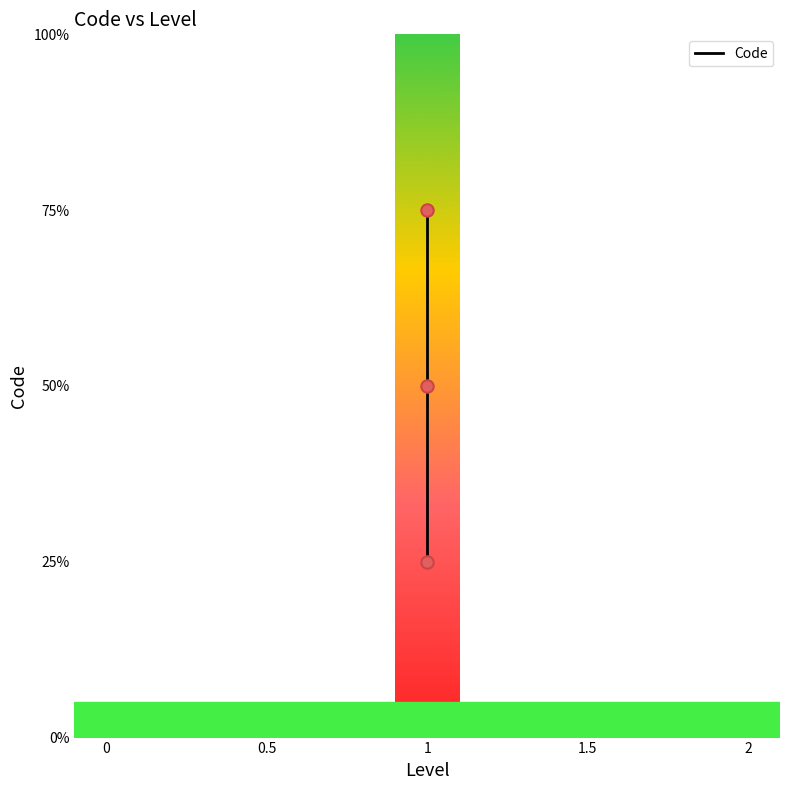

Between 0.5 and 1, which is larger?

1